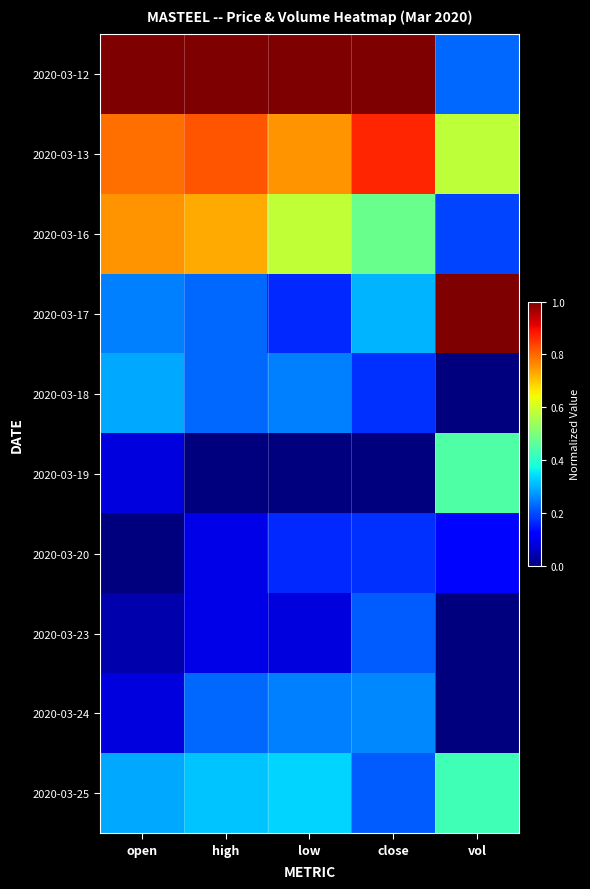

At which category is the sum across all series the highest?

high